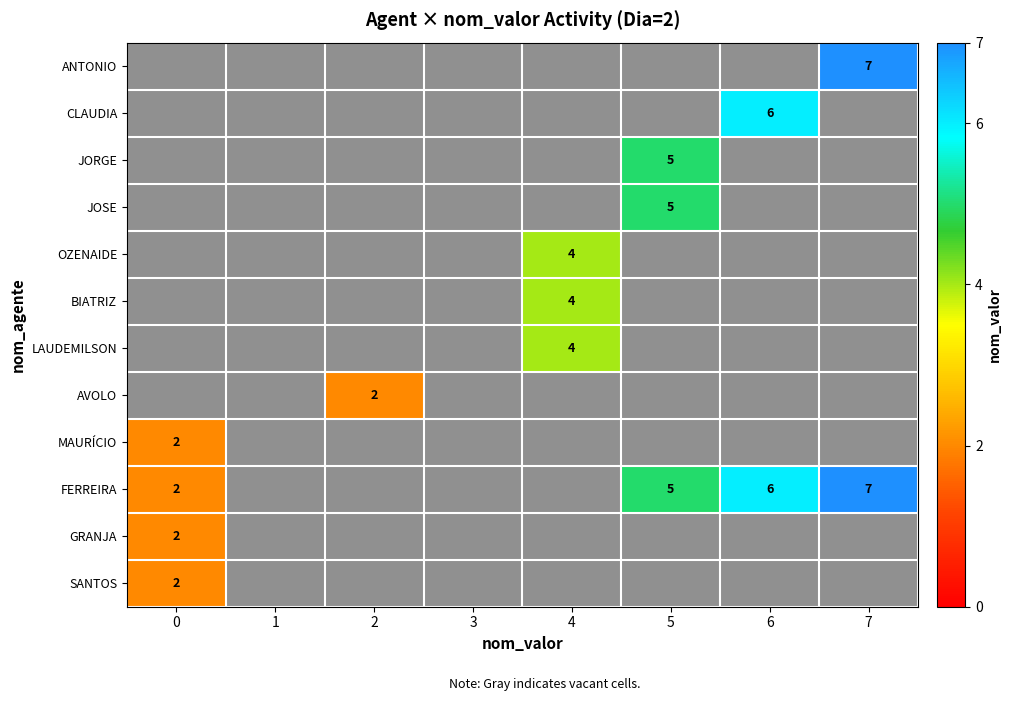

How many categories are shown in the chart?

8